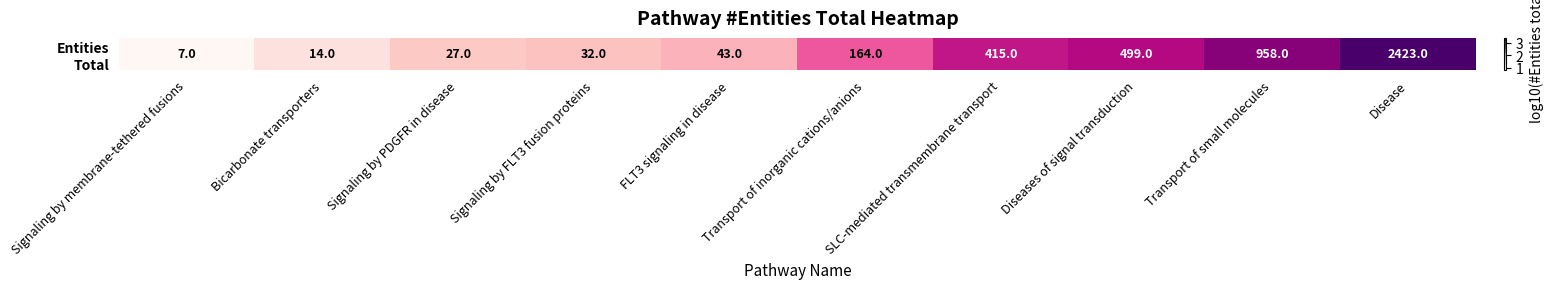

The value at Transport of small molecules is 3.0. True or false?

True